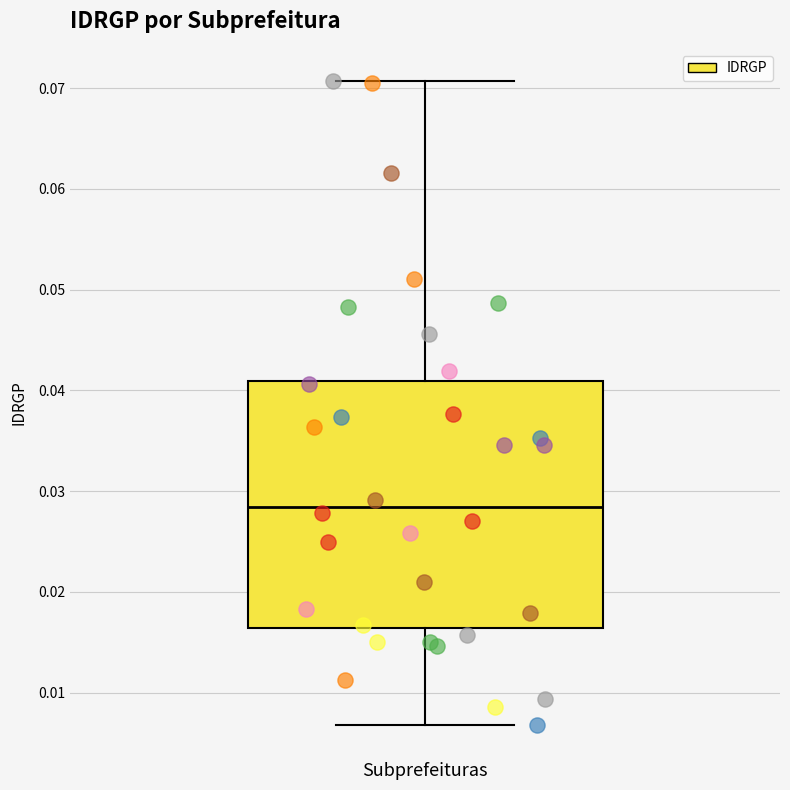

Where does the upper whisker of the box for Subprefeituras end on the y-axis? The values are not printed on the chart, so give them approximately, as read against the axis.

0.071